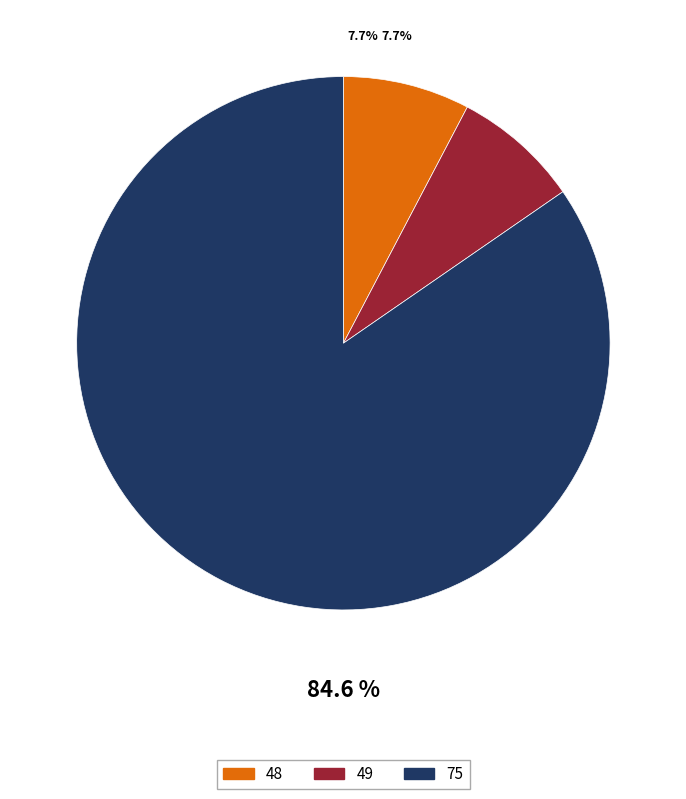

Which category has the biggest portion of the pie?

75